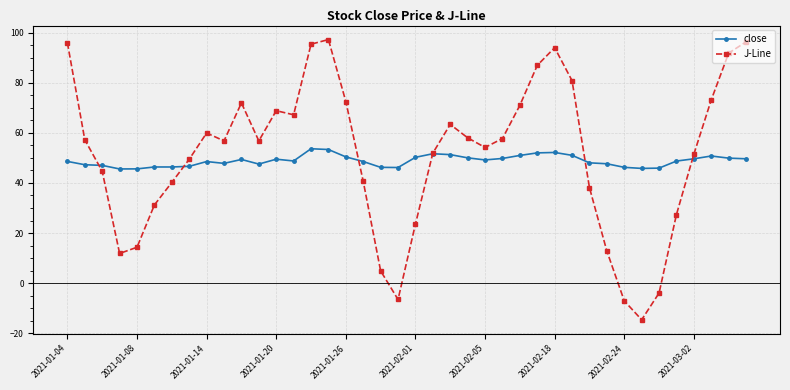

What is the highest value of the J-Line series?

97.3